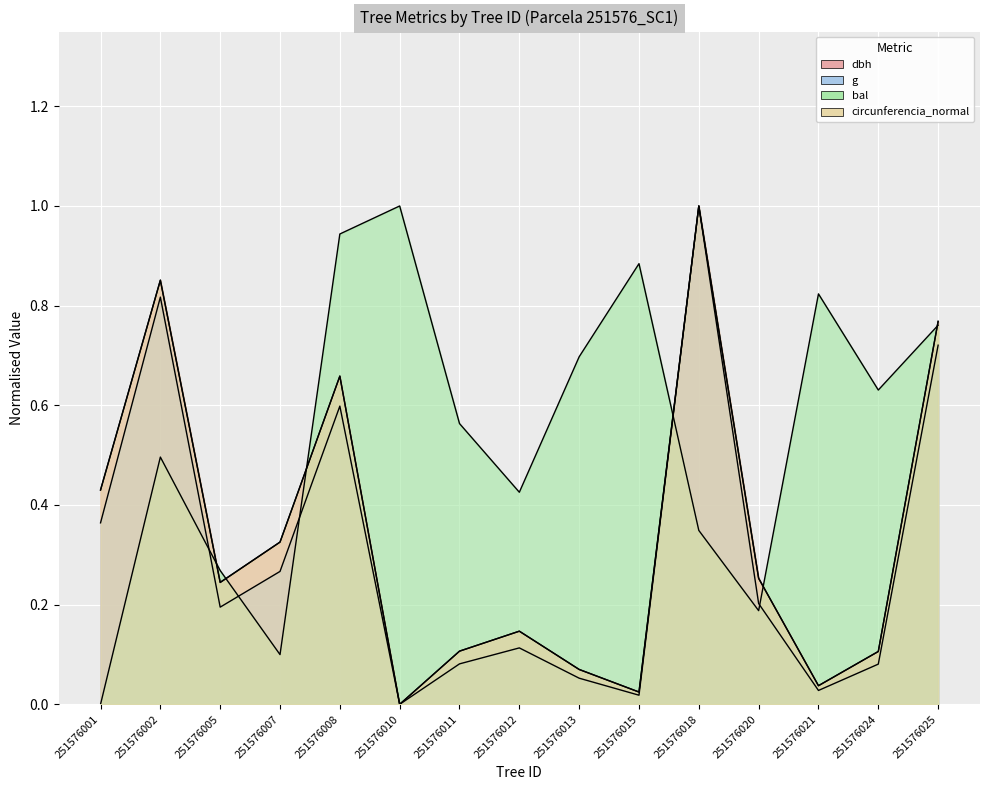

At 251576021, list the series in order from largest to smallest.

bal, circunferencia_normal, dbh, g